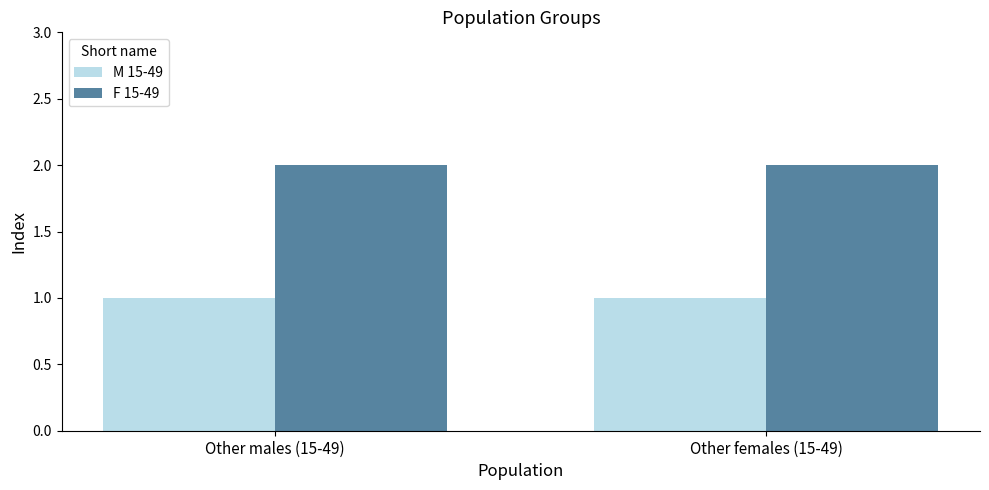

Is the value of F 15-49 at Other males (15-49) greater than the value of M 15-49 at Other females (15-49)?

Yes